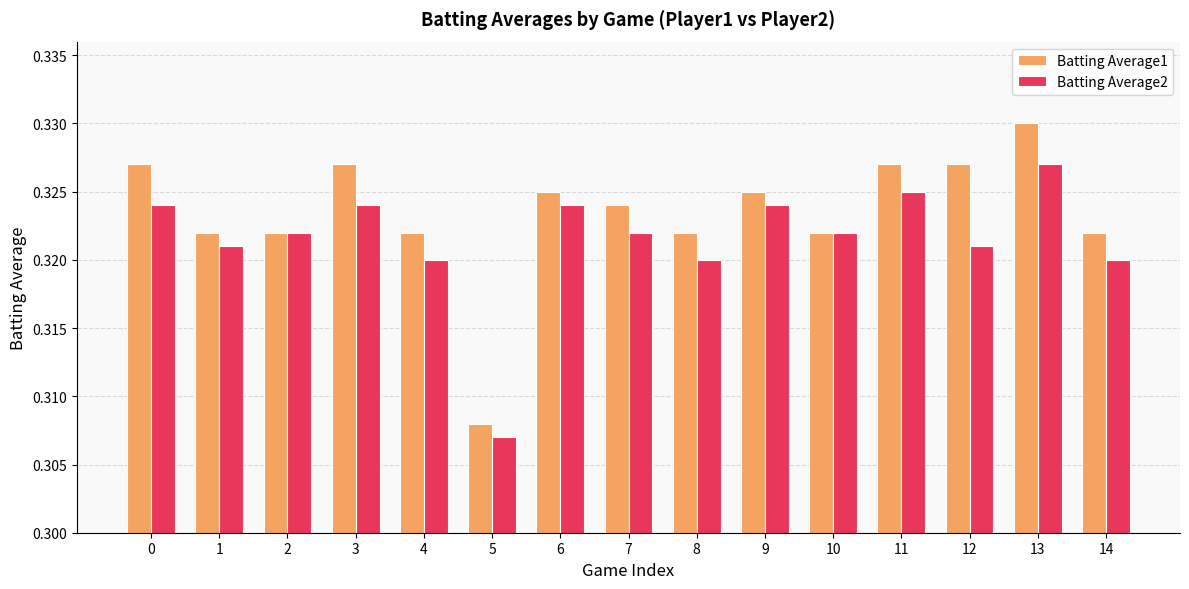

Which category has the highest value across all series?

13